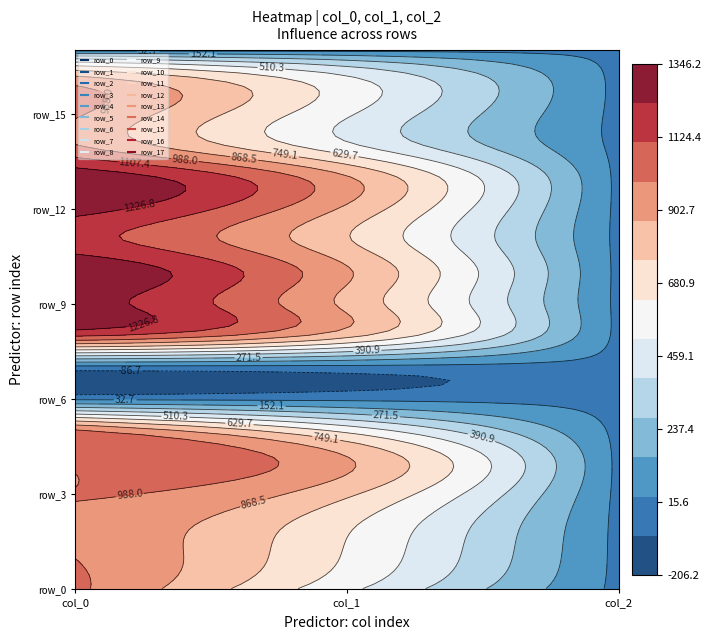

Which series has the widest spread of values?

row_10